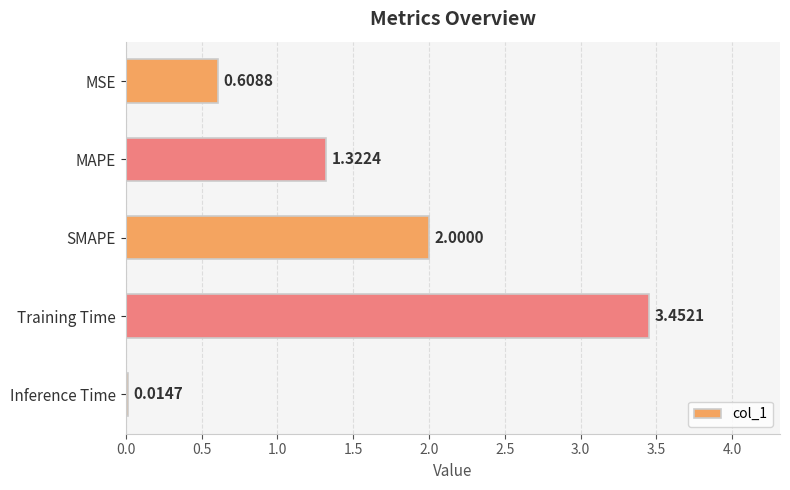

Approximately how many times larger is the value at MSE compared to MAPE?

0.5